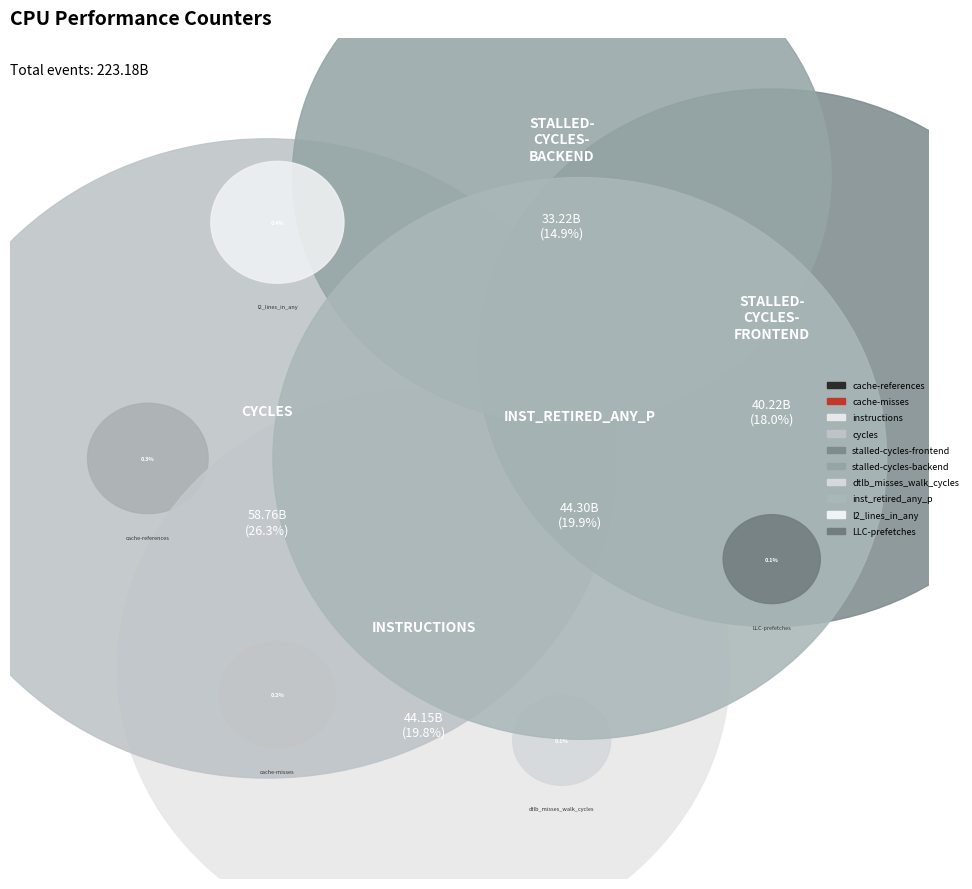

Combined, what portion of the pie is LLC-prefetches and instructions?

19.9%